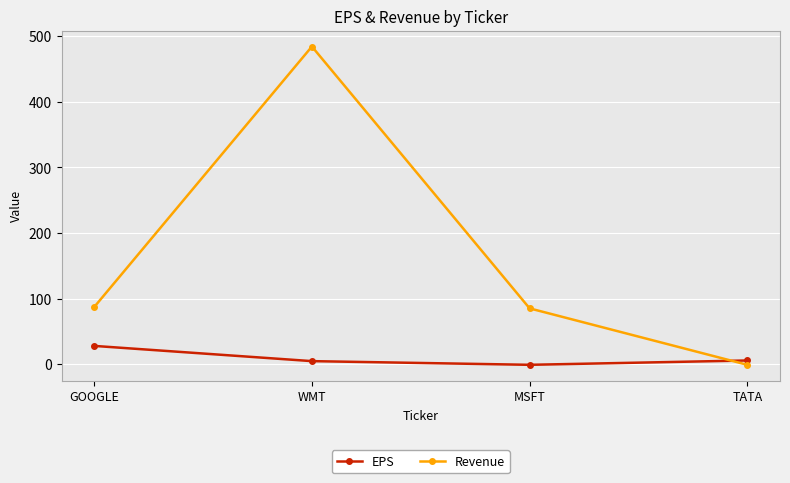

What is the sum of the EPS values at MSFT and WMT?

3.6